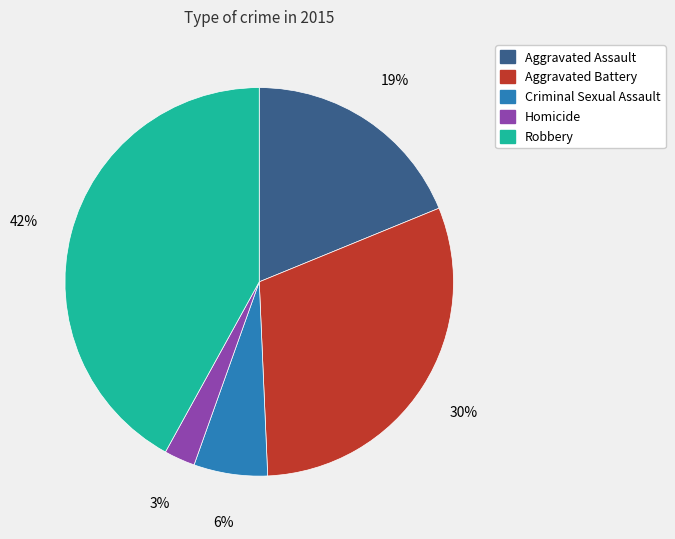

The Homicide slice represents 3% of the pie. True or false?

True